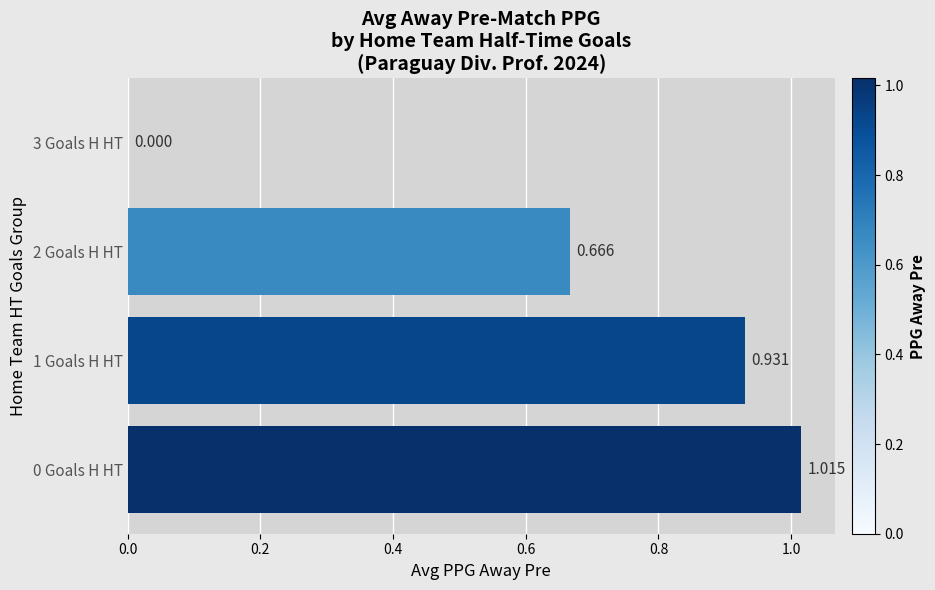

Where is the data nearest to the value 0?

3 Goals H HT